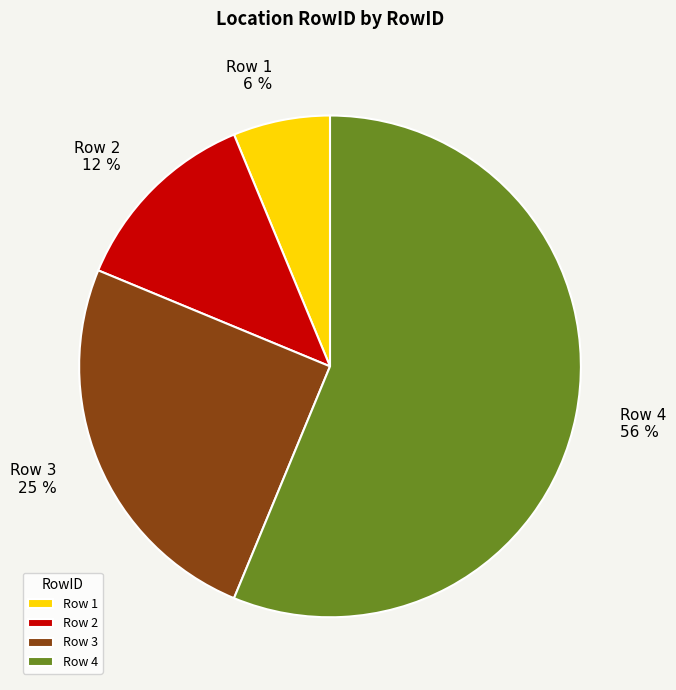

Is the sum of Row 3 and Row 1 greater than half?

No